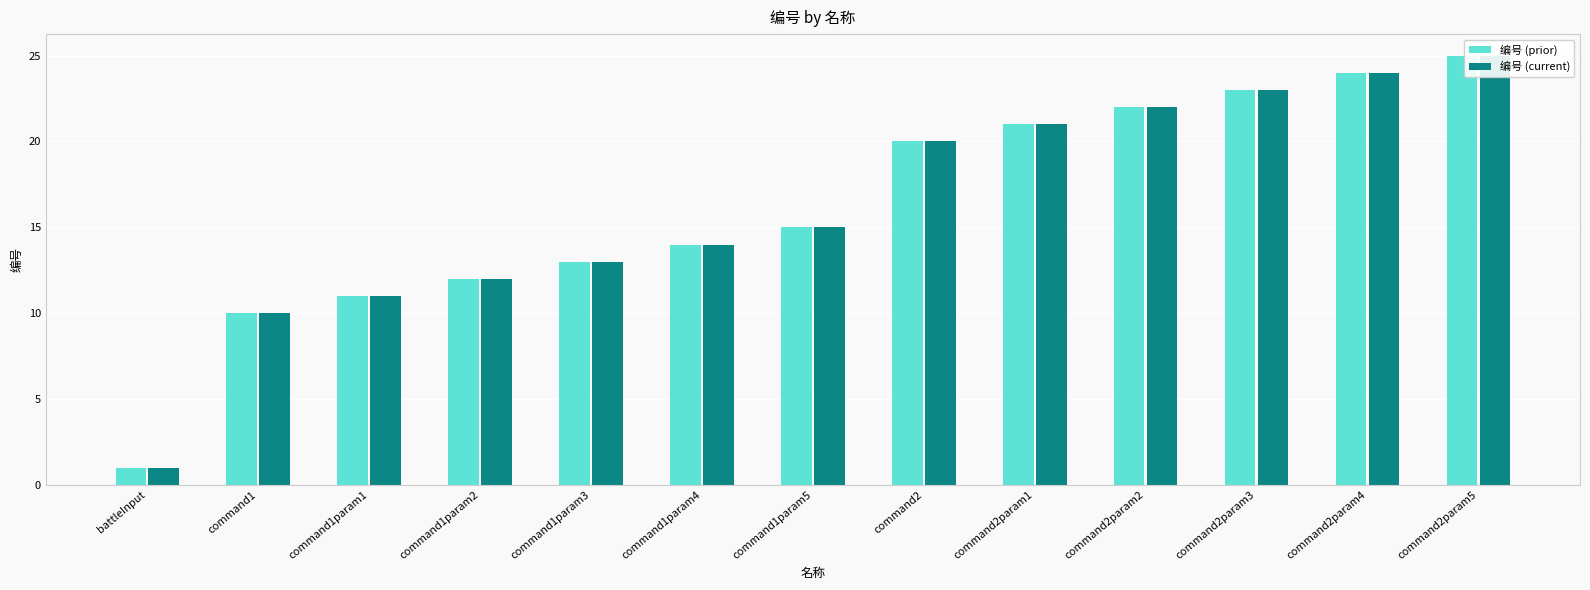

What is the average value of the 编号 (current) series?

16